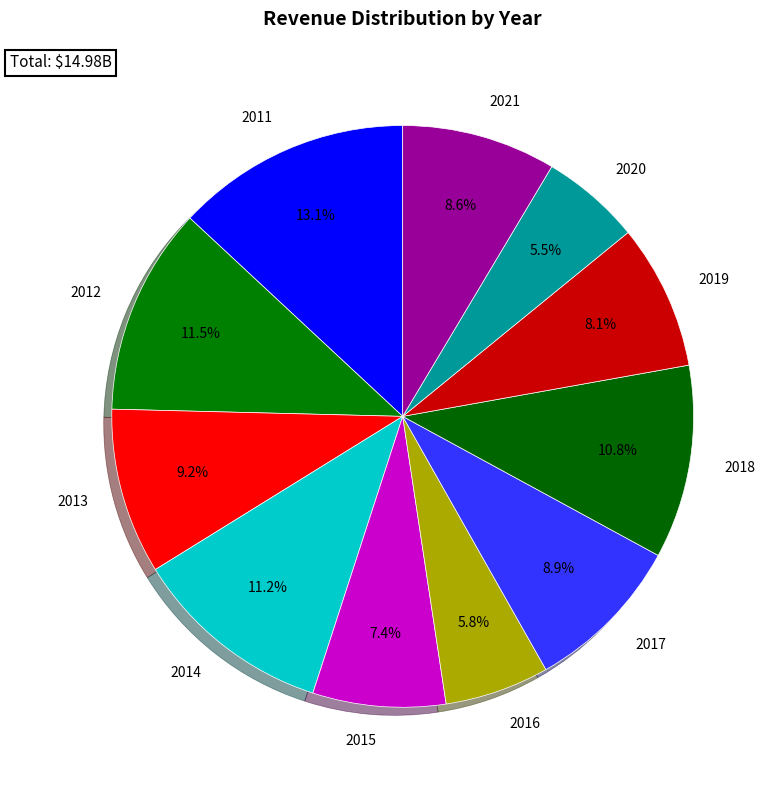

To the nearest percent, what percentage of the pie is 2015?

7%